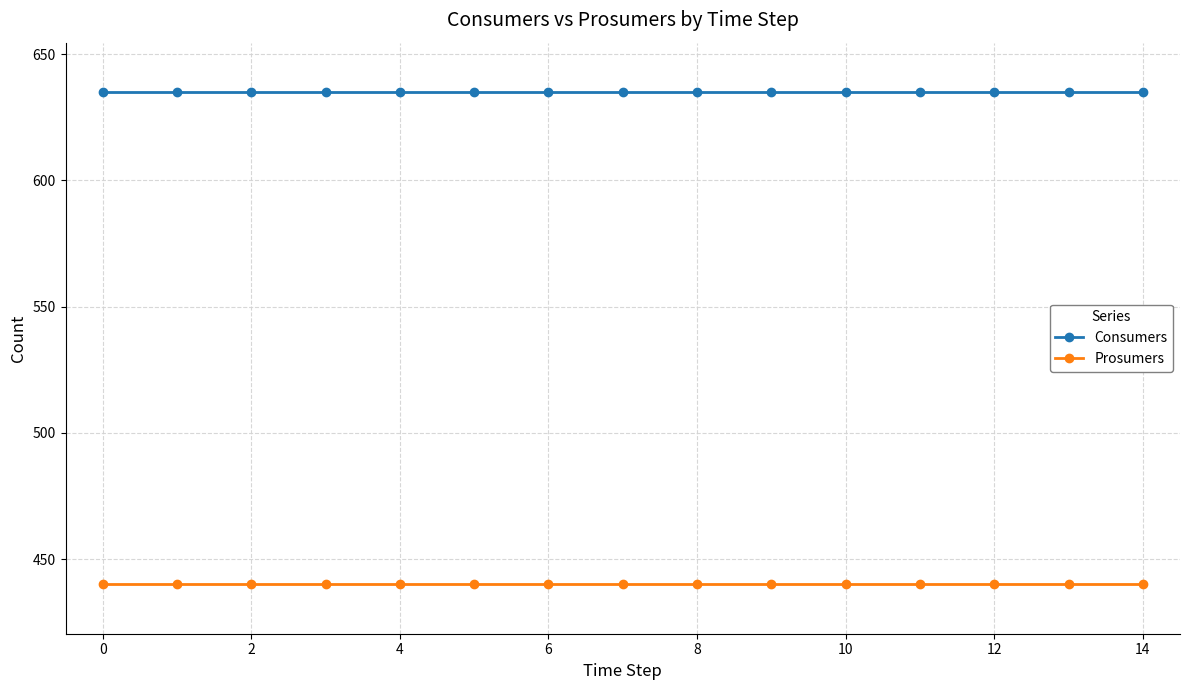

What is the difference between the highest and lowest values at 8?

195